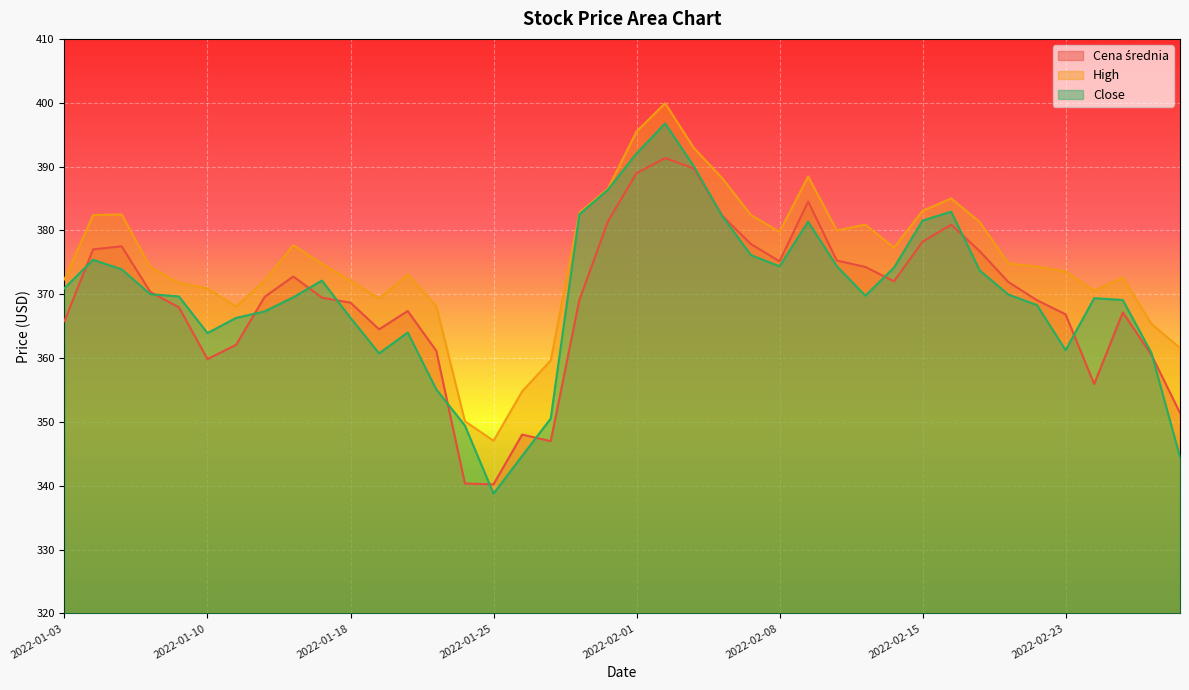

Where does the High series first go above 374?

2022-01-04